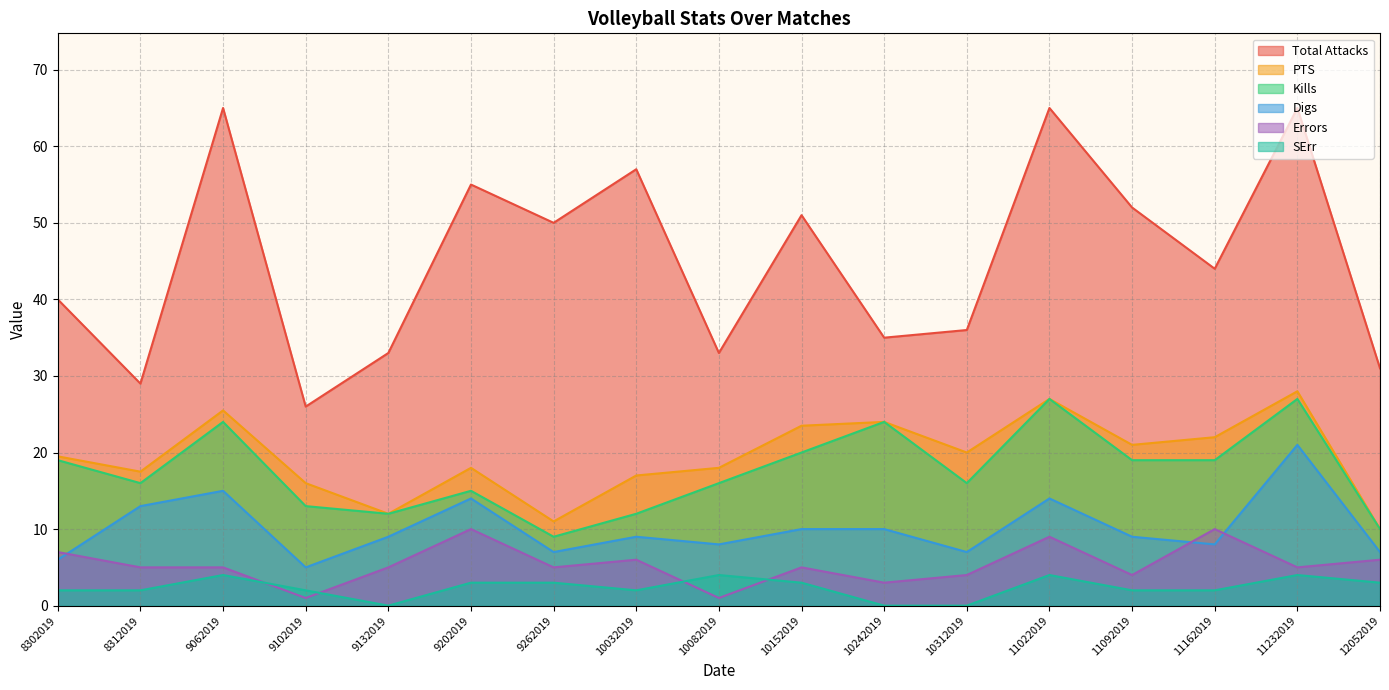

Where is Errors nearest to the value 5?

8312019